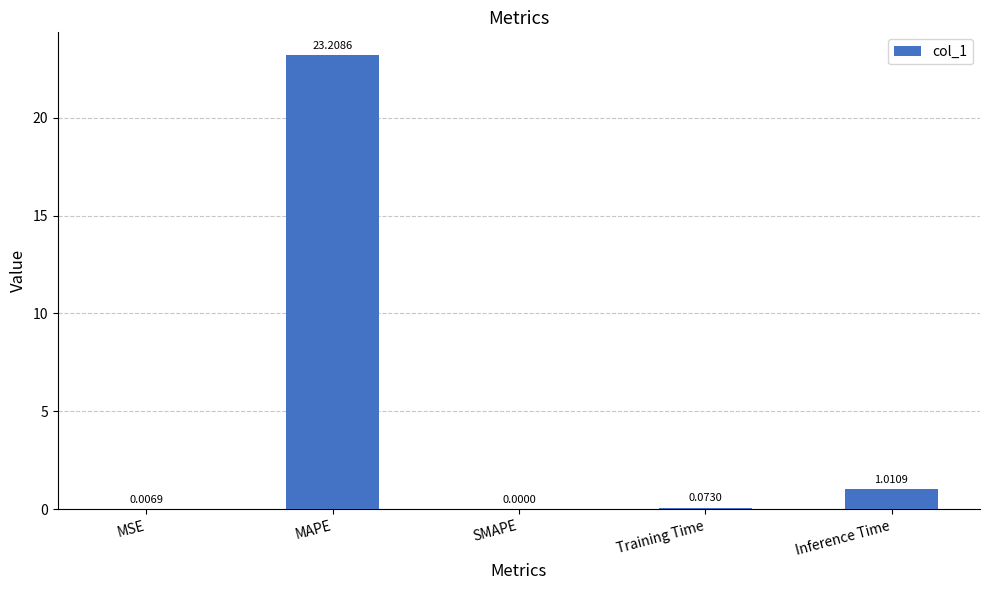

Which label corresponds to the largest value in the chart?

MAPE